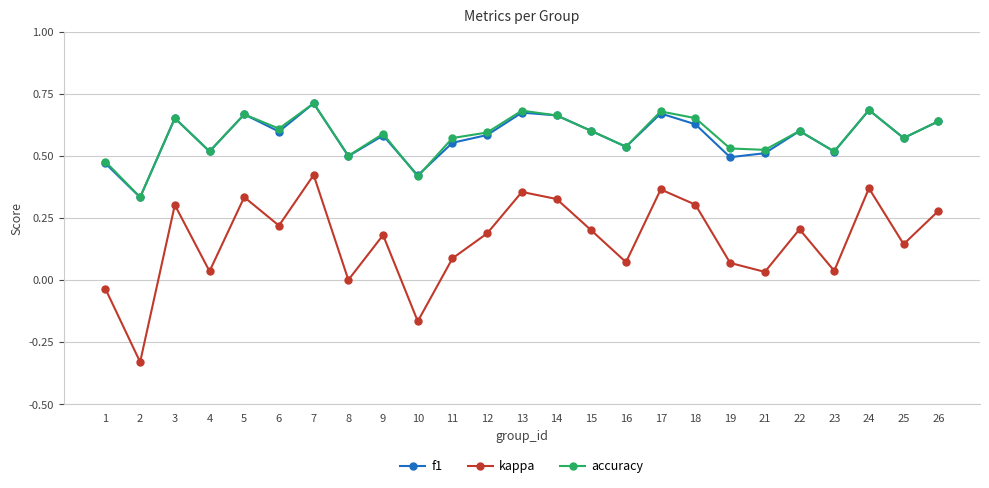

Which category has the highest value in the kappa series?

7